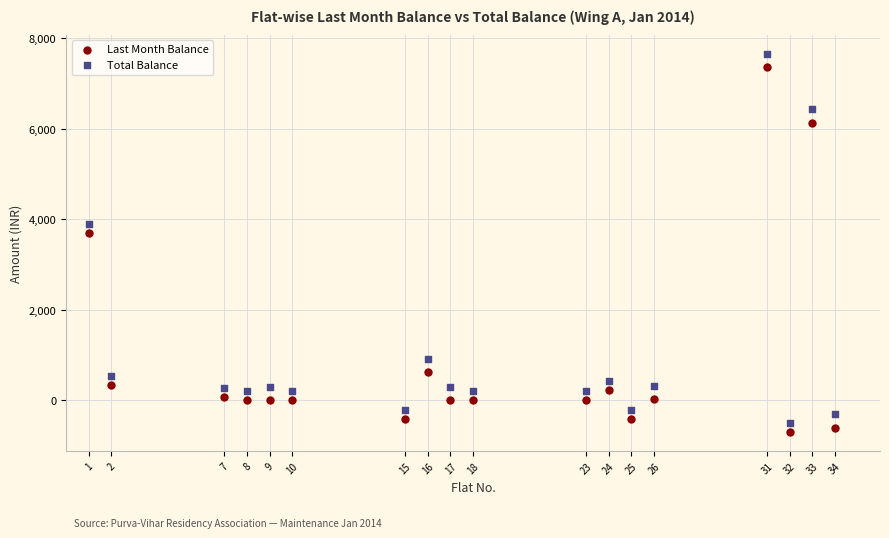

Across all series, what Y value is closest to 3480?

3700